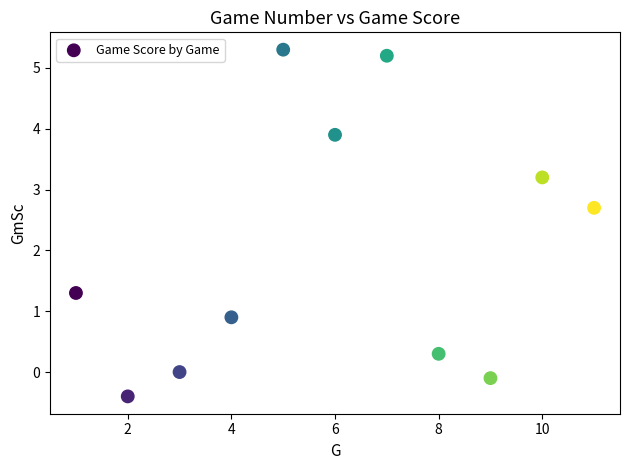

What is the average X value?

6.0